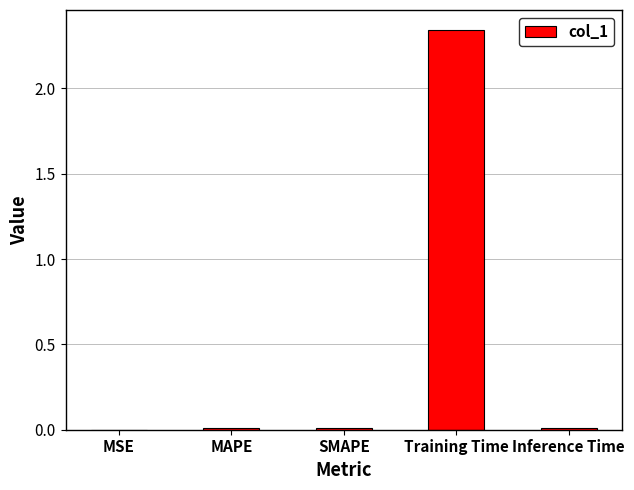

Which has a higher value, Training Time or SMAPE?

Training Time